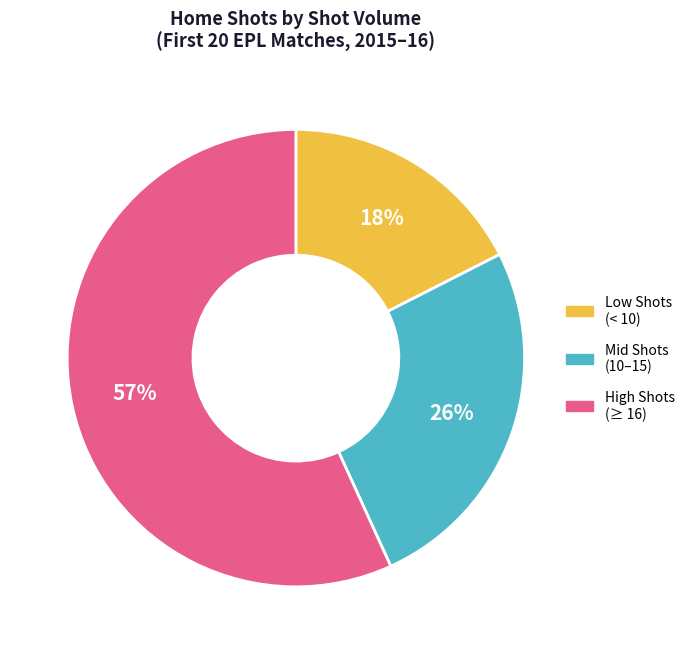

The Mid Shots (10–15) slice represents 26% of the pie. True or false?

True